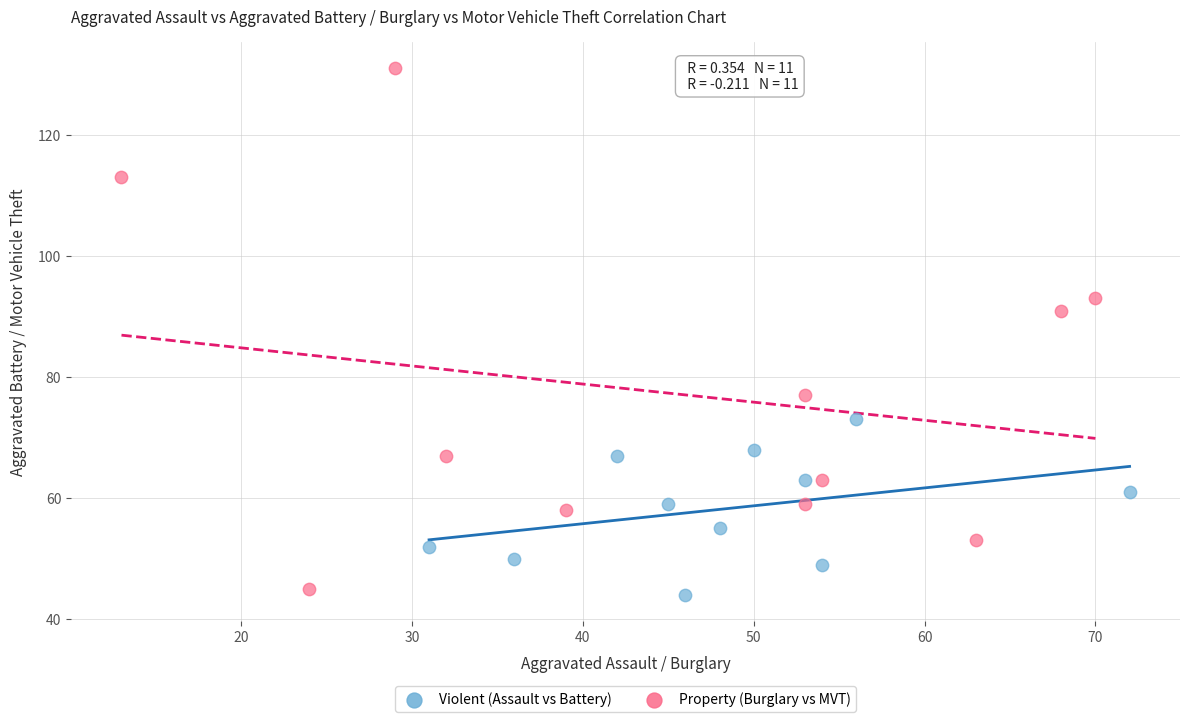

Which series reaches the maximum Y coordinate?

Property (Burglary vs MVT)